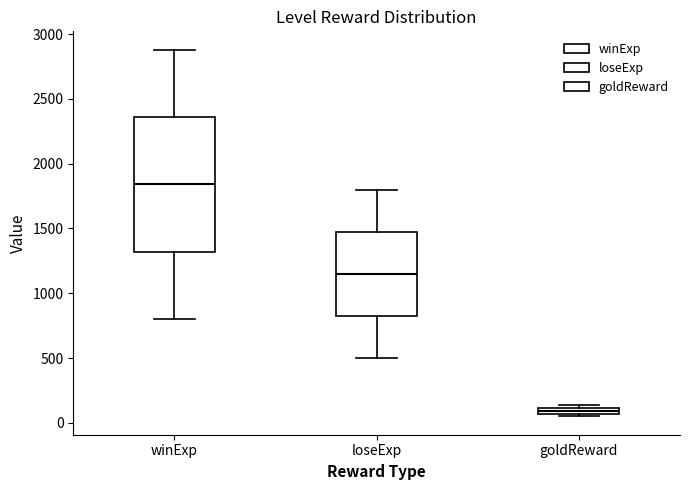

Comparing the boxes themselves (not the whiskers), which one is the tallest?

winExp